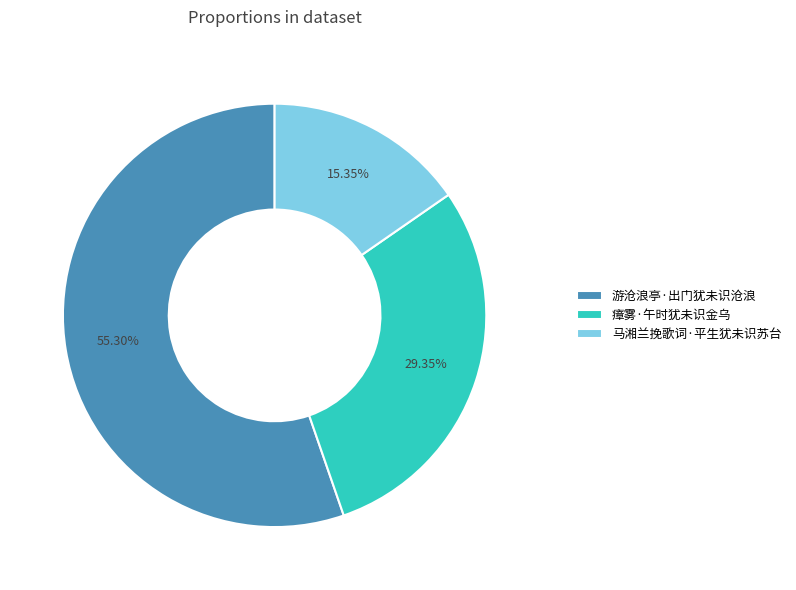

To the nearest percent, what is the difference between the 游沧浪亭·出门犹未识沧浪 and 马湘兰挽歌词·平生犹未识苏台 slice percentages?

40%